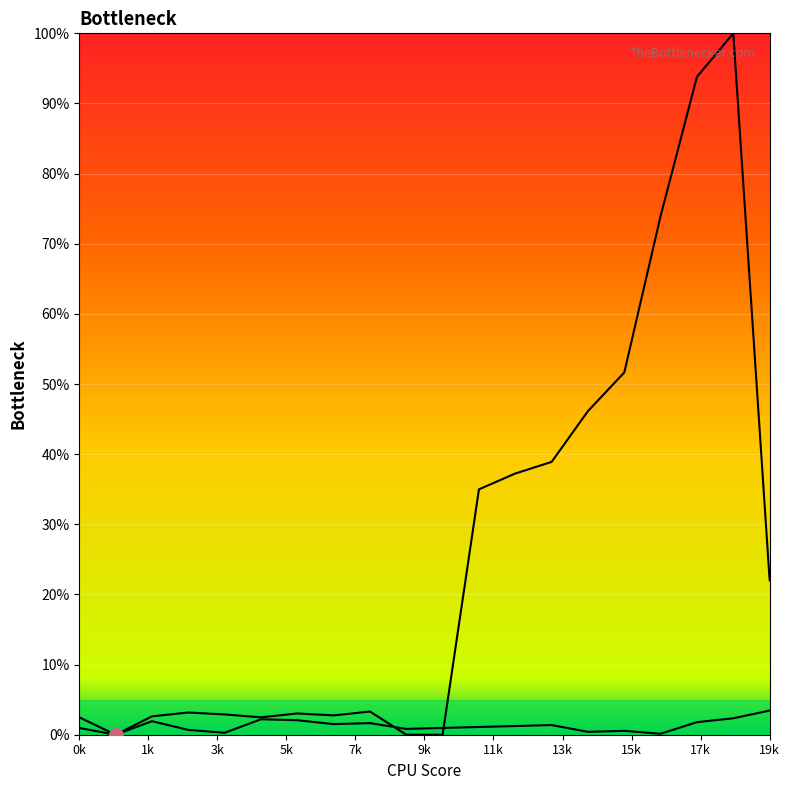

True or false: Row2 and Row1 cross at least once.

True